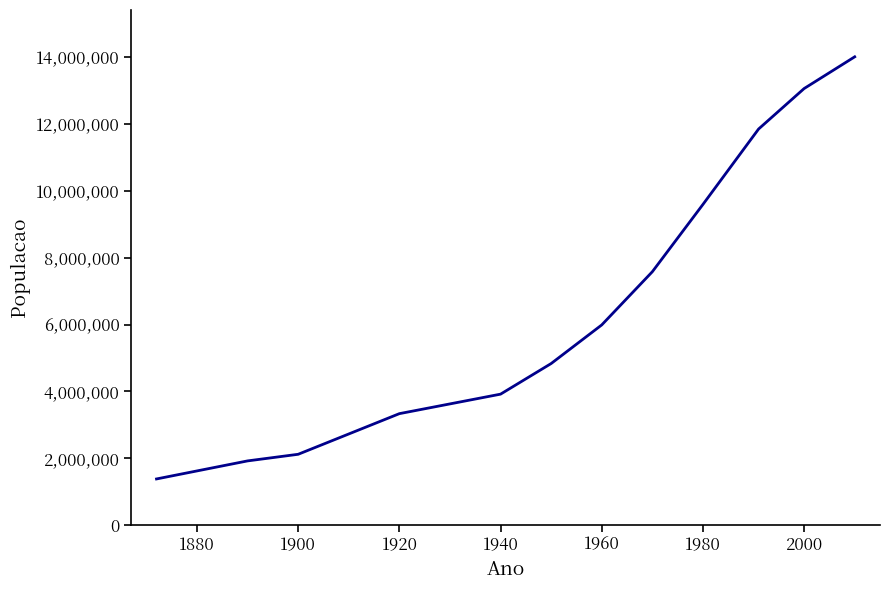

What is the smallest value displayed?

1379616